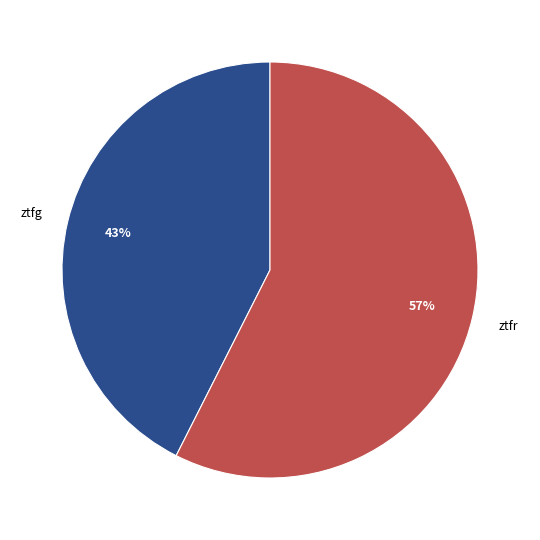

Count the number of slices in the pie.

2